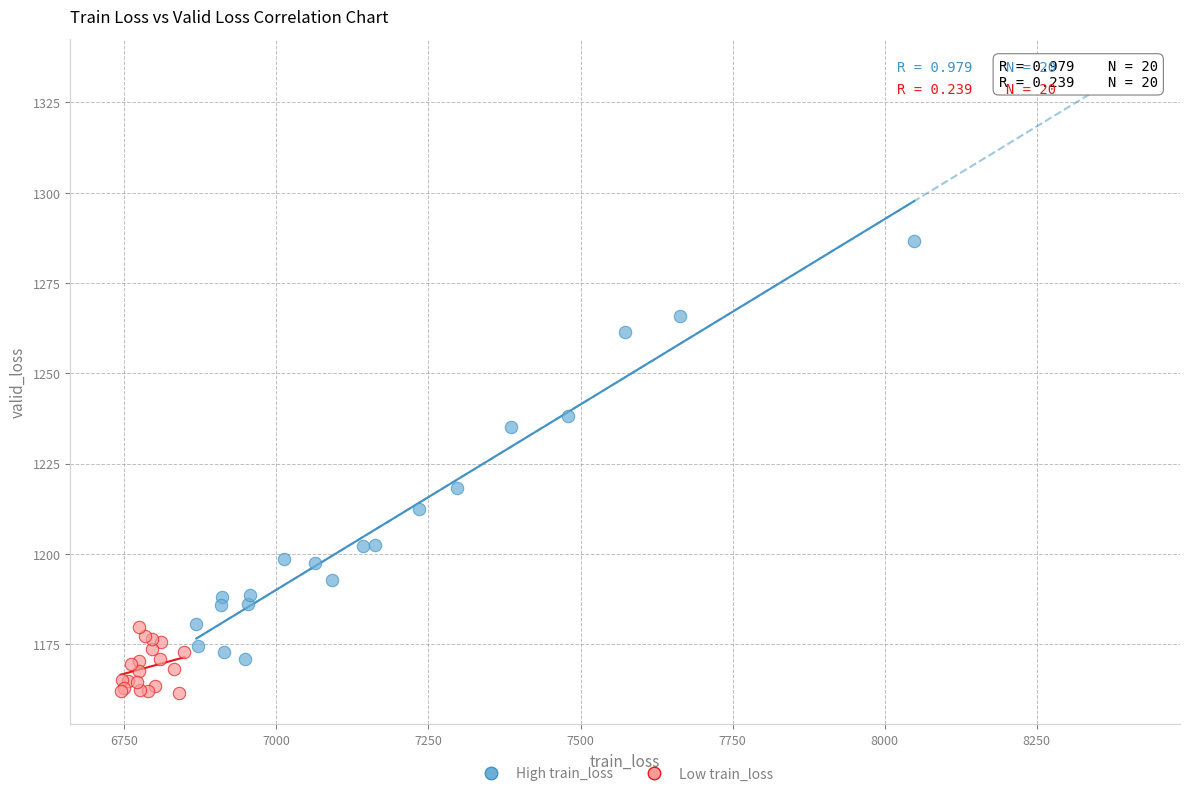

Which series has the widest spread of Y values?

High train_loss